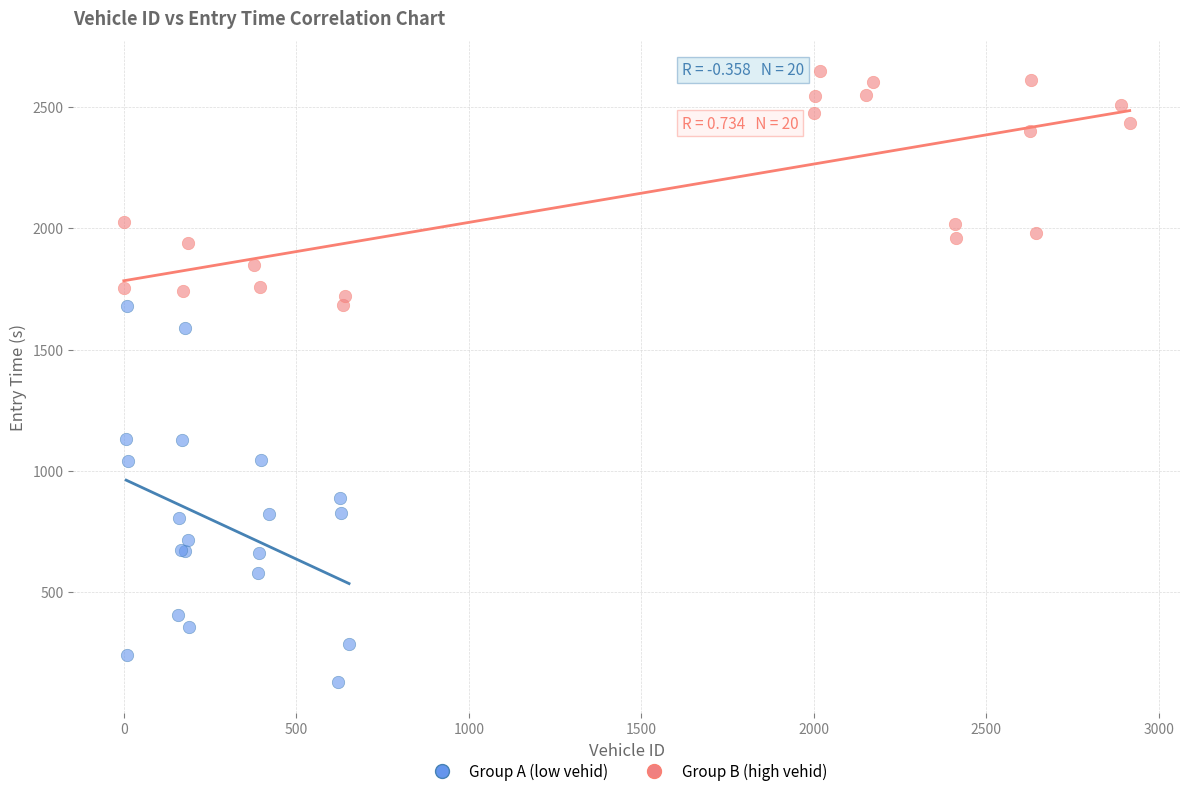

Which series reaches the maximum Y coordinate?

Group B (high vehid)